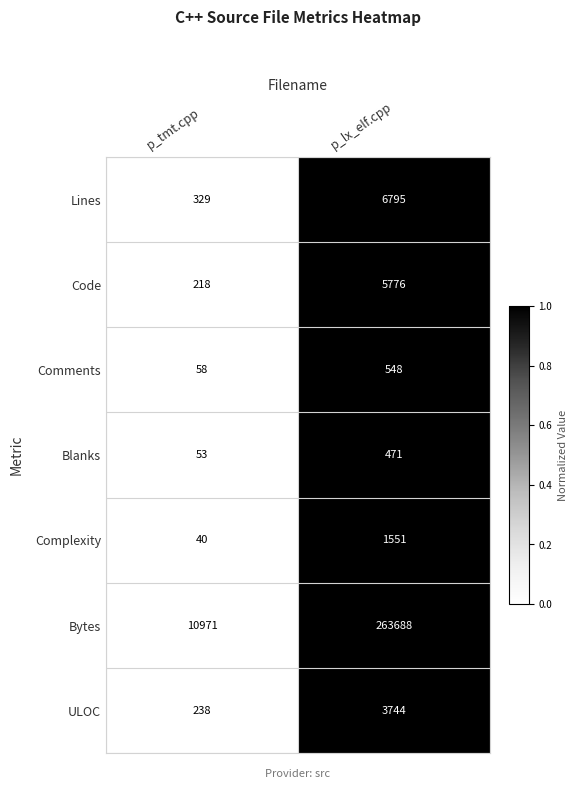

Where is Comments nearest to the value 303?

p_tmt.cpp